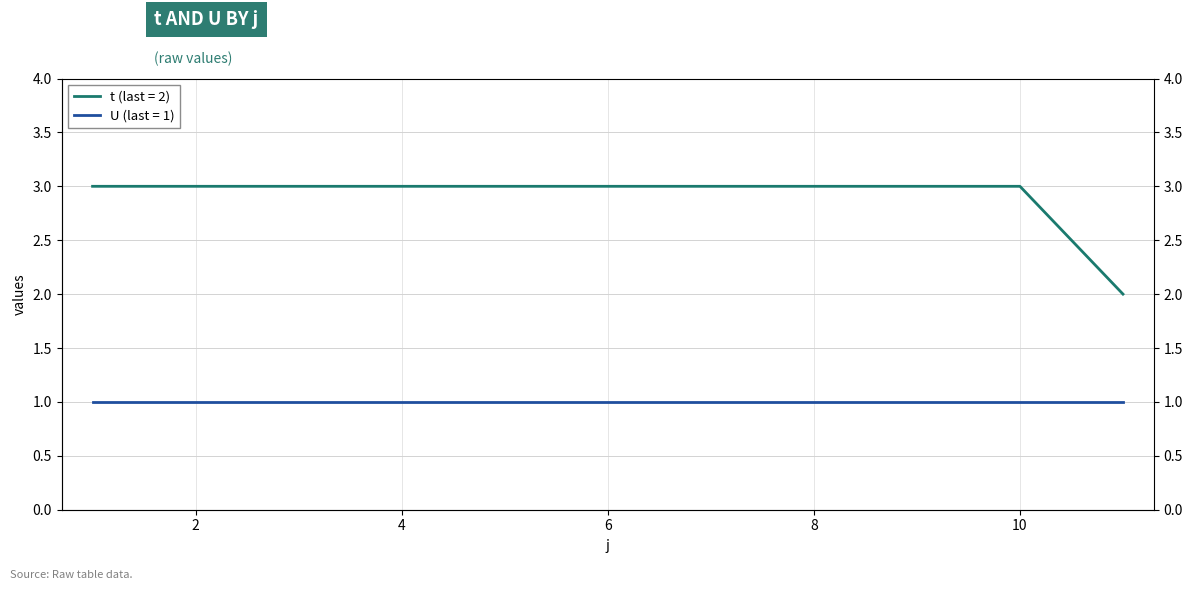

List the labels in order of value, largest first.

1, 2, 3, 4, 5, 6, 7, 8, 9, 10, 11